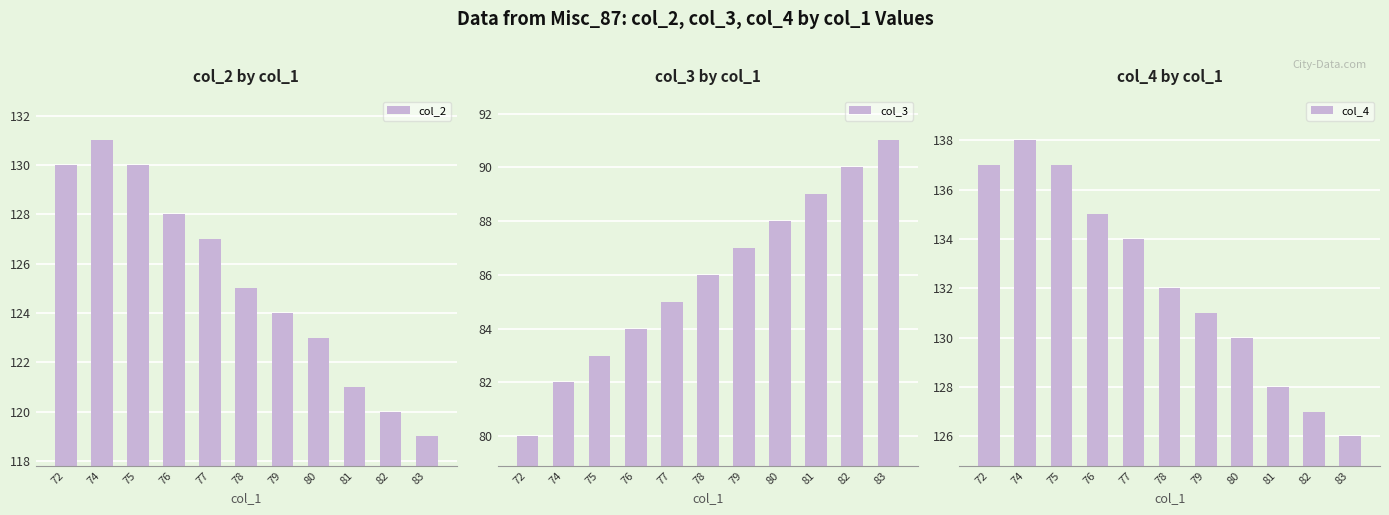

What is the sum of the col_3 values at 74 and 77?

167